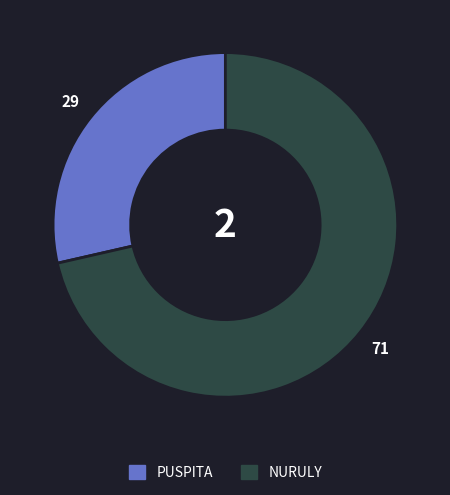

Does any single category account for the majority?

Yes